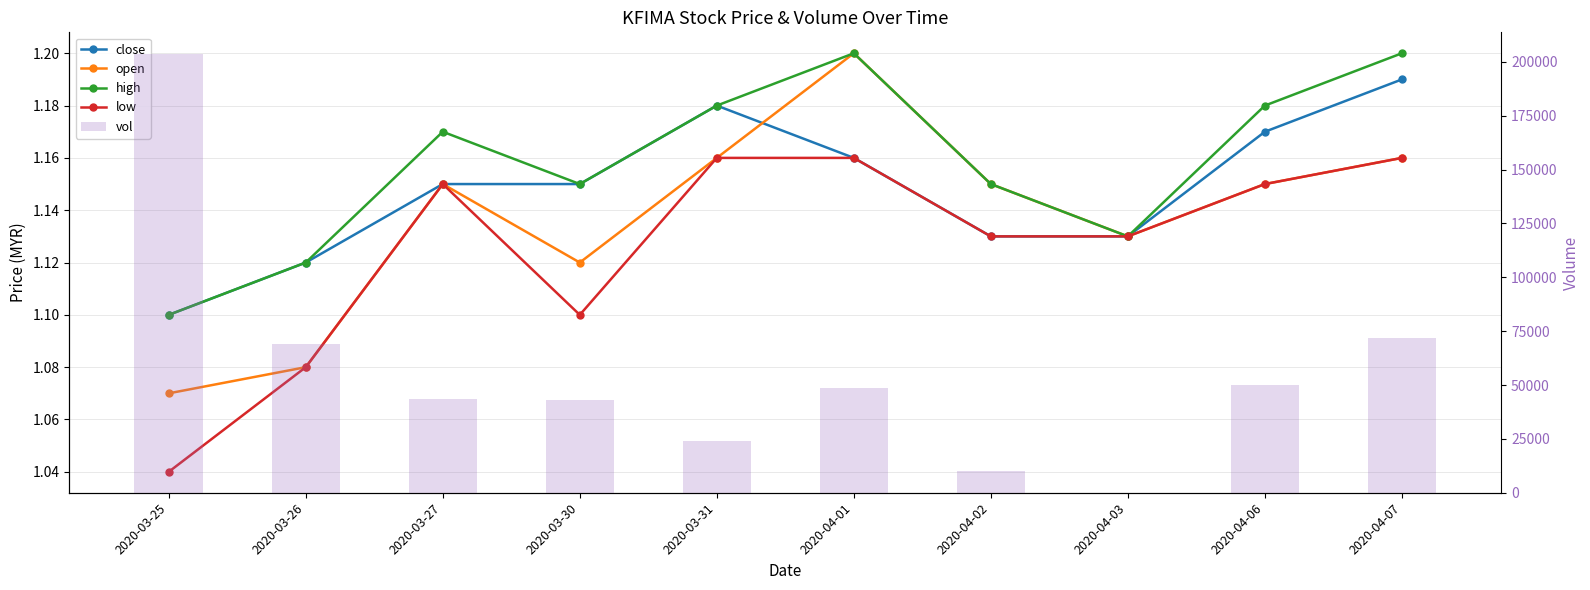

The value of vol at 2020-03-30 is 43000.0. True or false?

True